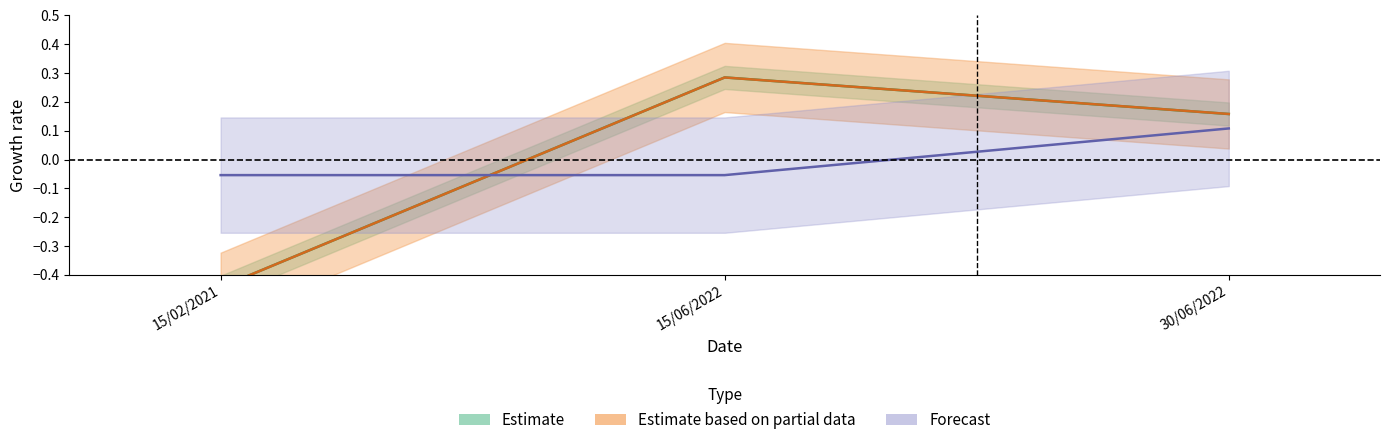

The Forecast series shows -0.1 at 15/06/2022. True or false?

True